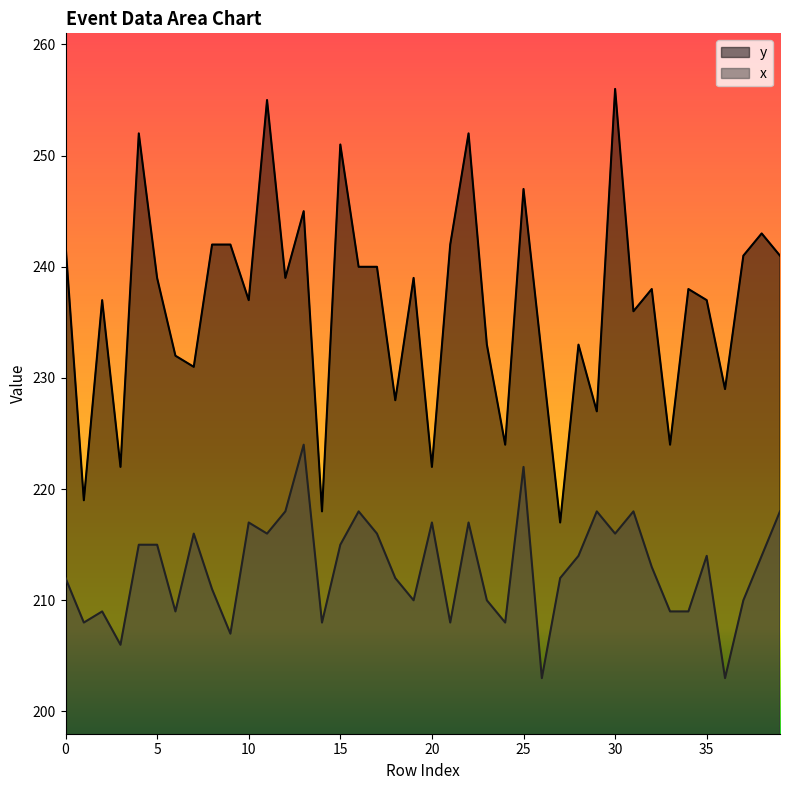

What is the difference between the y values at 29 and 17?

13